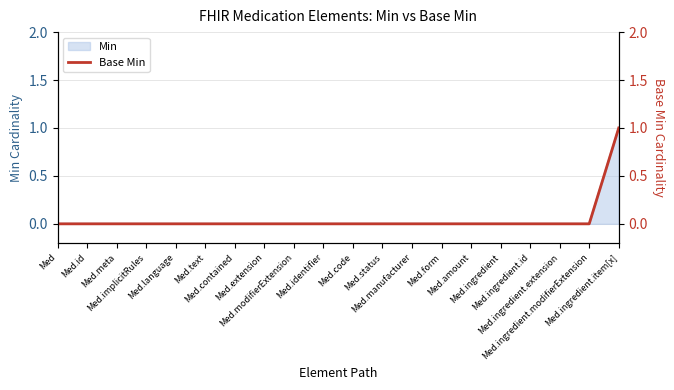

Which category has the highest value across all series?

Med.ingredient.item[x]